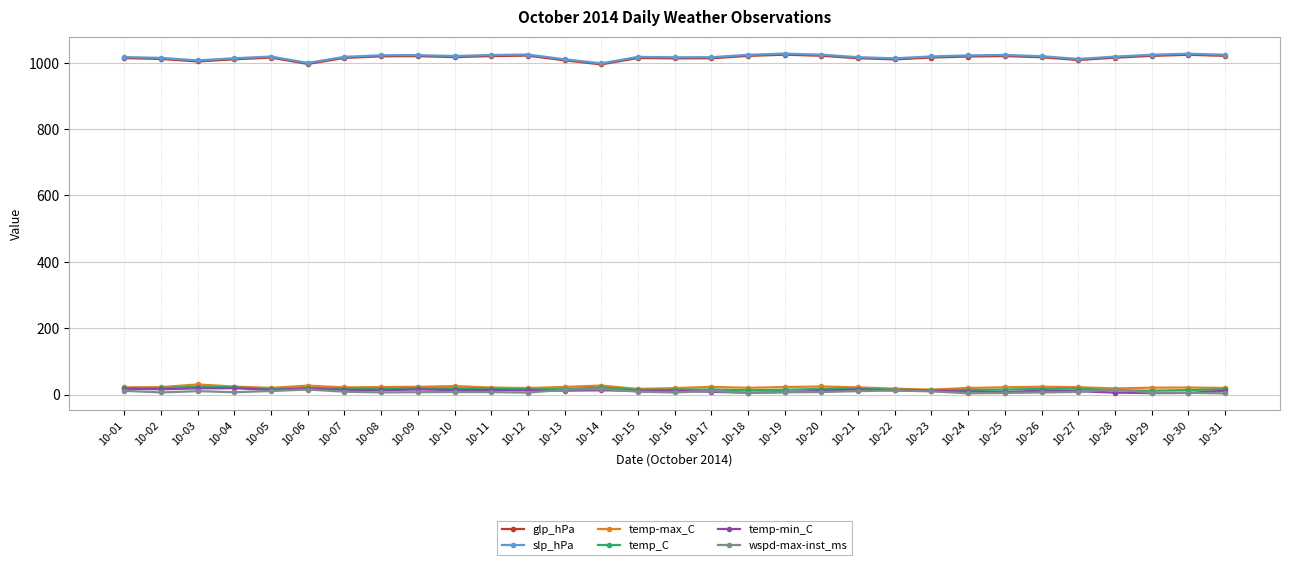

What is the maximum value shown in the chart?

1027.5